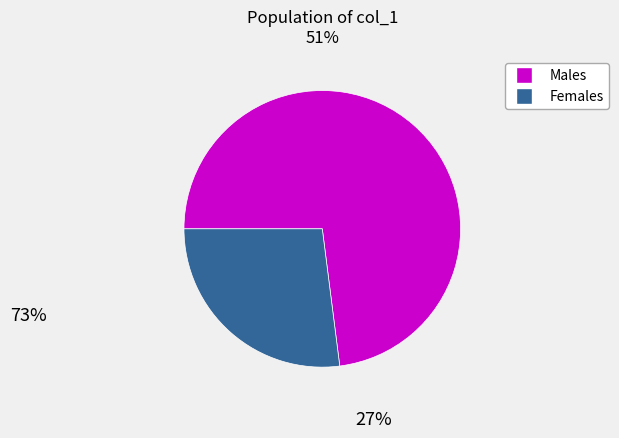

Is there any slice that represents more than half of the pie?

Yes